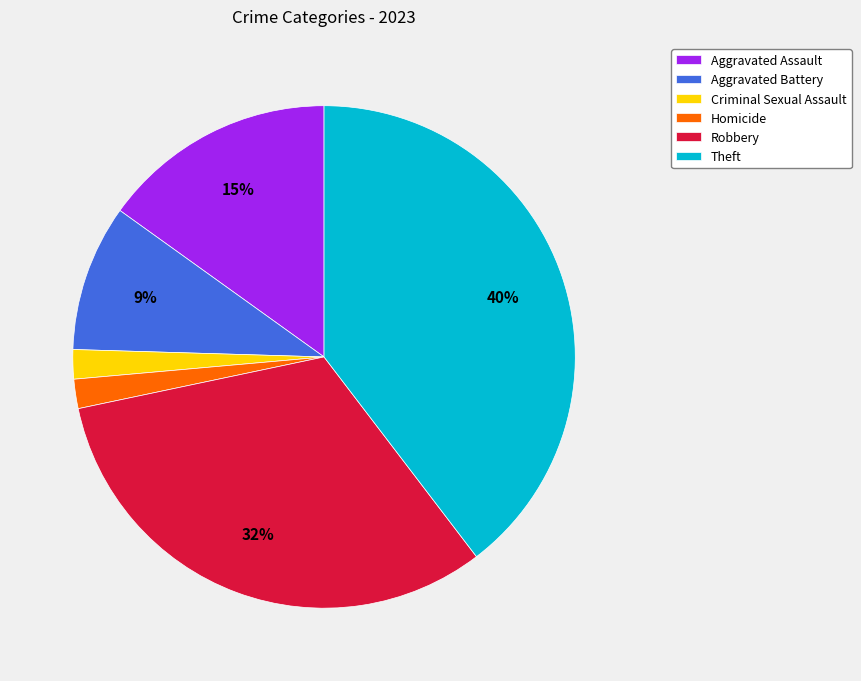

What is the largest slice in the pie chart?

Theft